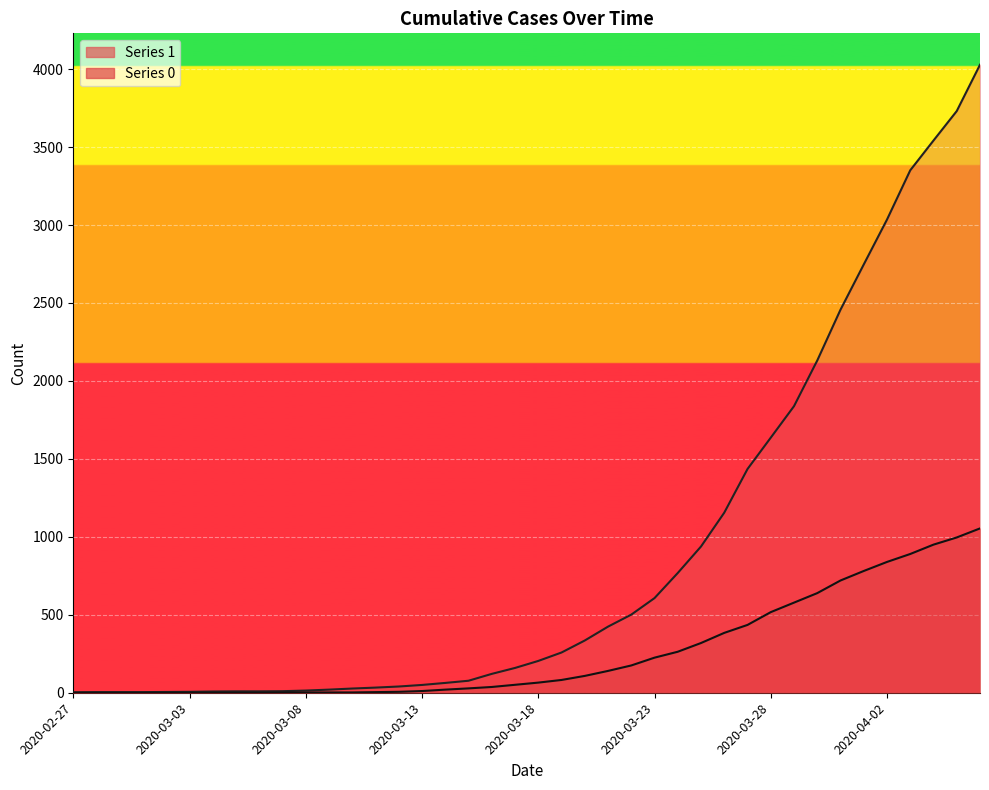

Where does the 0 series first go above 65?

2020-03-19